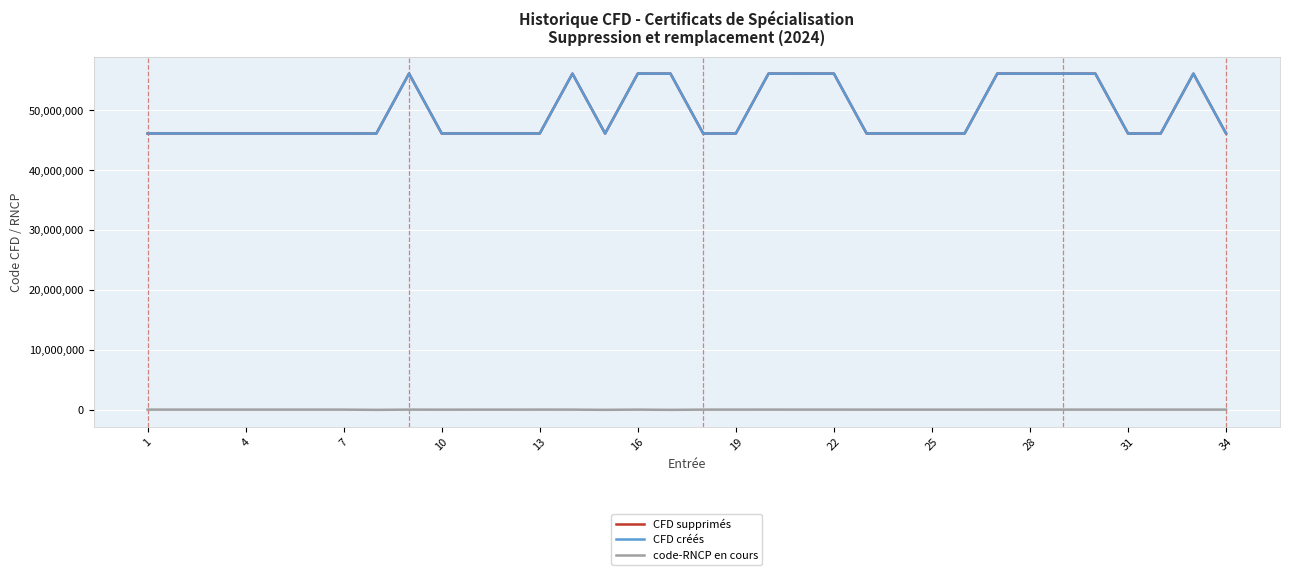

True or false: code-RNCP en cours and CFD créés intersect in this chart.

False